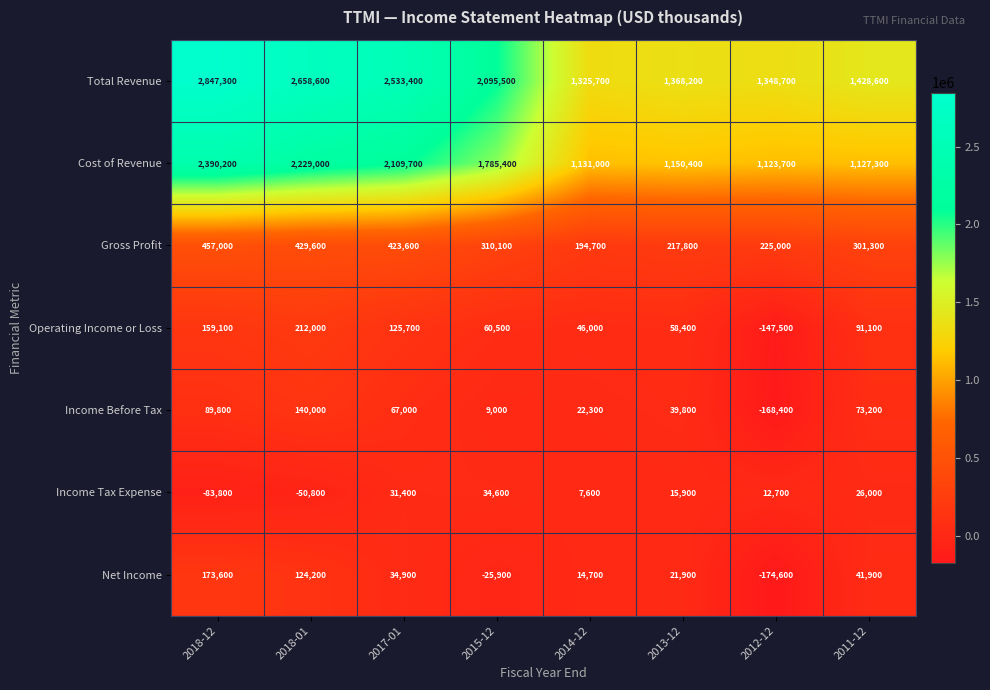

What is the difference between the maximum and minimum values in the Income Before Tax series?

308400